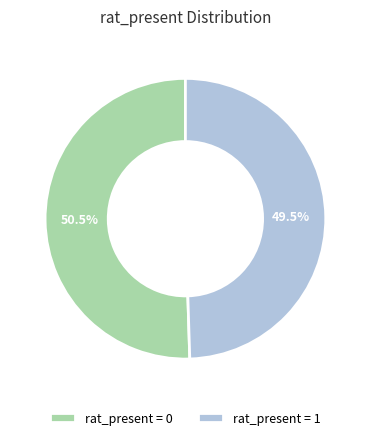

Is there any slice that represents more than half of the pie?

Yes